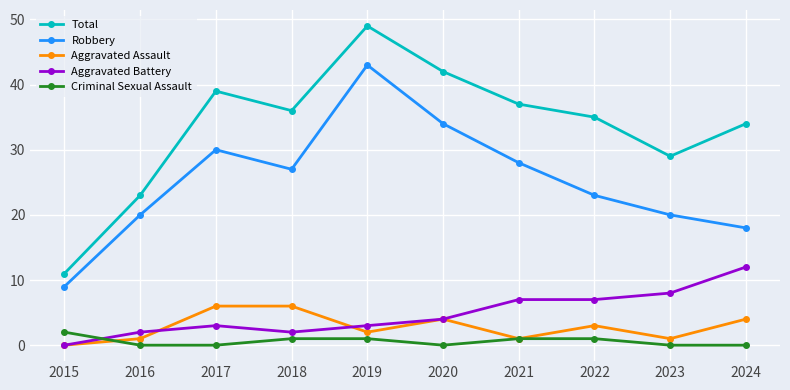

What are all the series names shown in the legend?

Total, Robbery, Aggravated Assault, Aggravated Battery, Criminal Sexual Assault